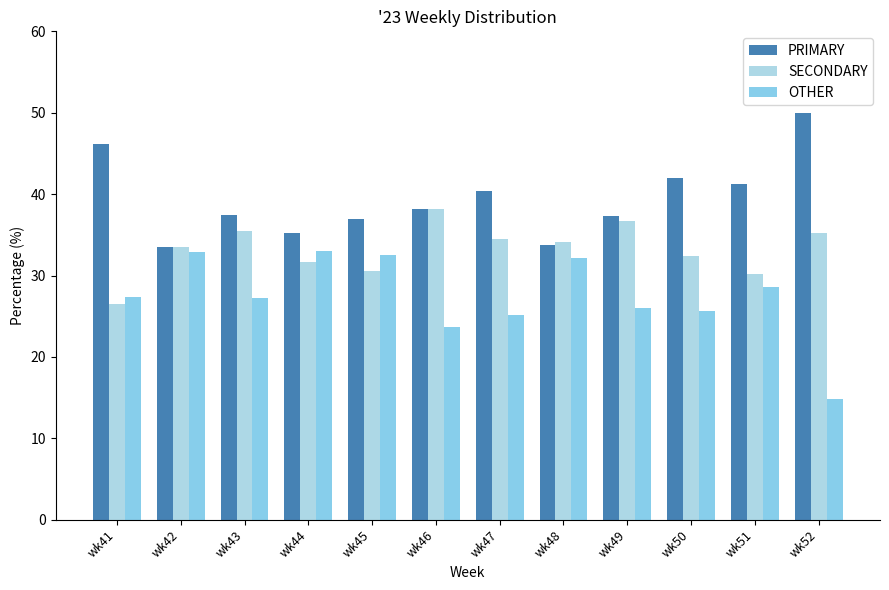

What is the value of the OTHER bar at the 10th from the left?

25.6